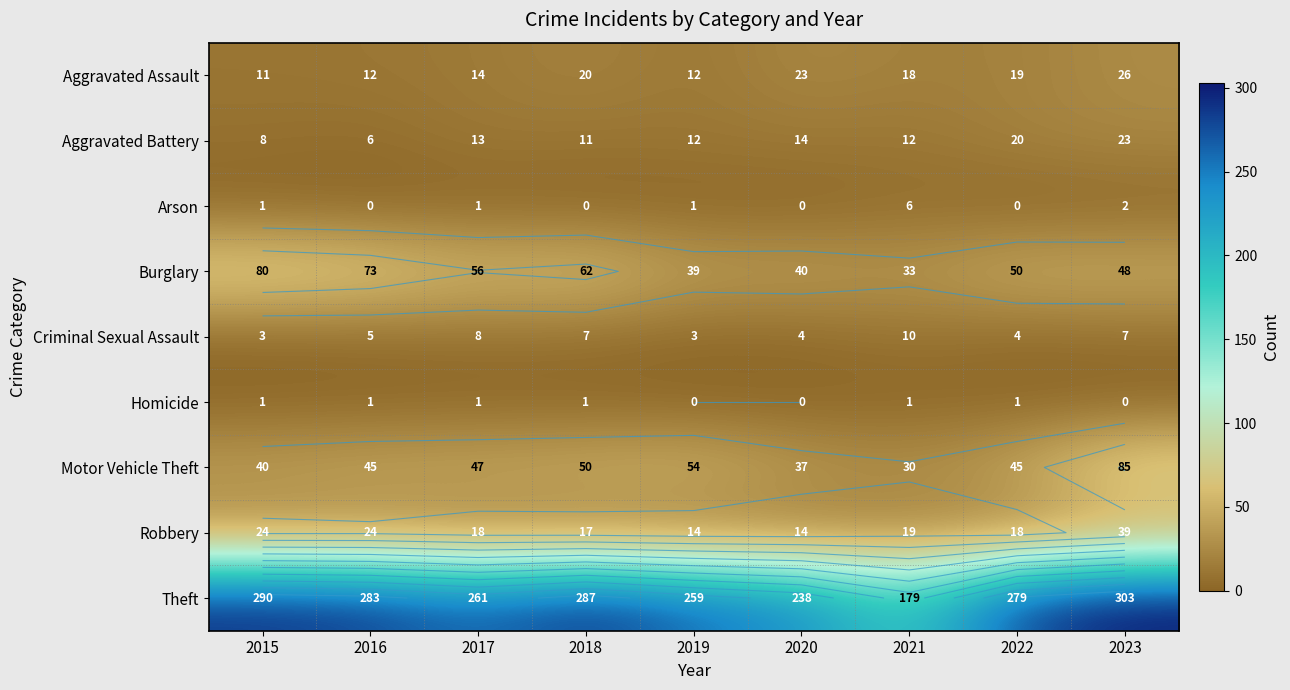

Is the value of Aggravated Battery at 2015 greater than the value of Burglary at 2017?

No